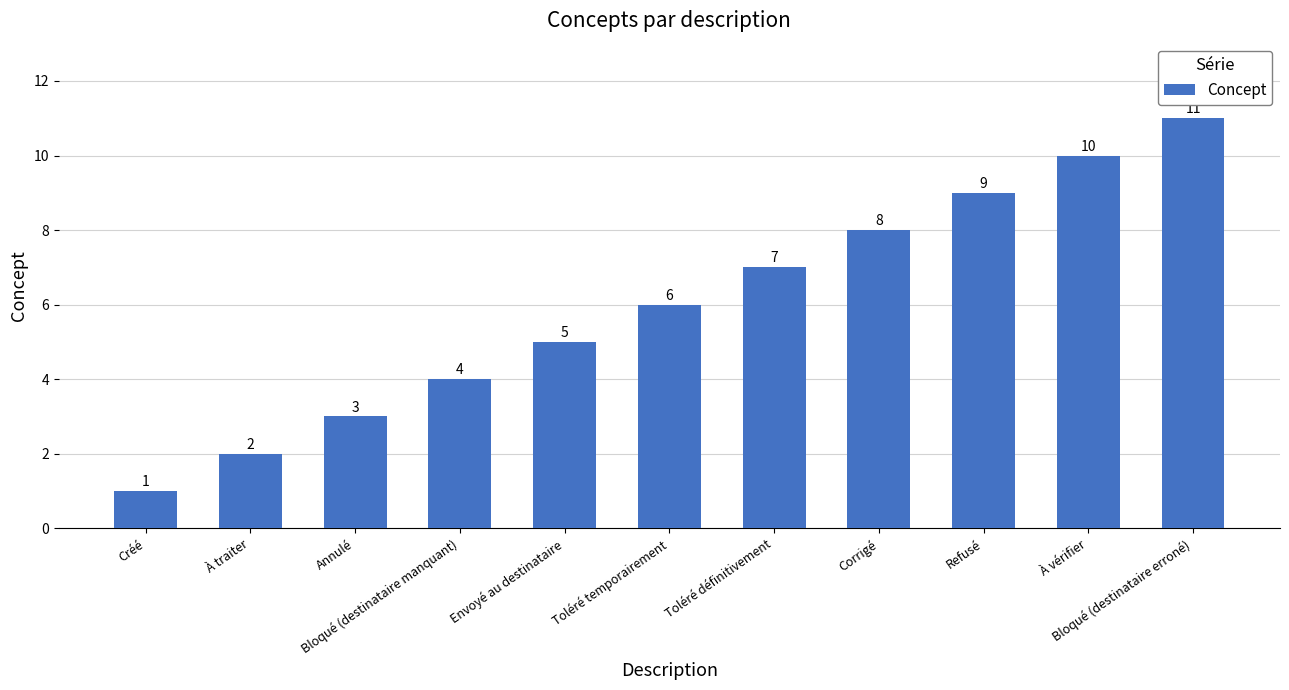

What is the greatest value displayed?

11